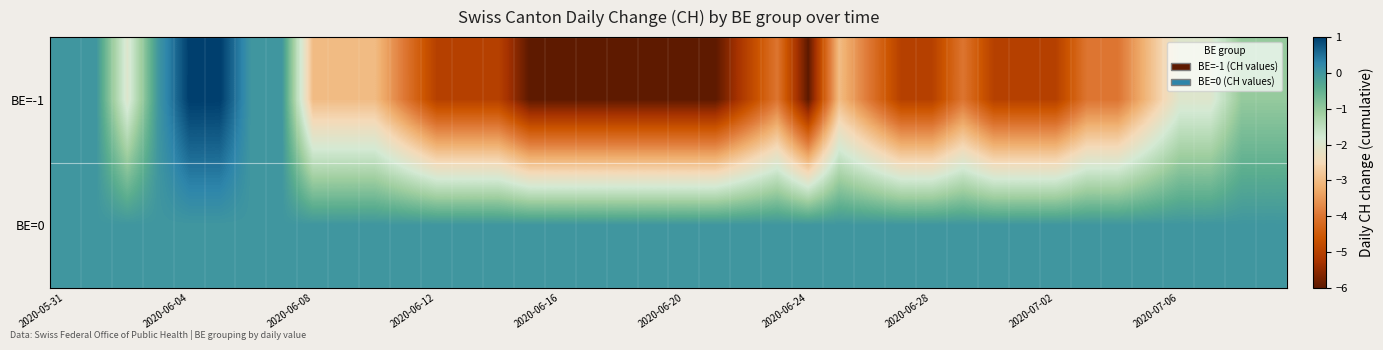

Reading left to right, extract all data points from this chart.

BE=-1: 0	0	-2	0	1	1	0	0	-3	-3	-3	-4	-5	-5	-5	-6	-6	-6	-6	-6	-6	-6	-5	-4	-6	-3	-4	-5	-5	-4	-5	-5	-5	-4	-4	-3	-2	-2	-1	-1
BE=0: 0	0	0	0	0	0	0	0	0	0	0	0	0	0	0	0	0	0	0	0	0	0	0	0	0	0	0	0	0	0	0	0	0	0	0	0	0	0	0	0